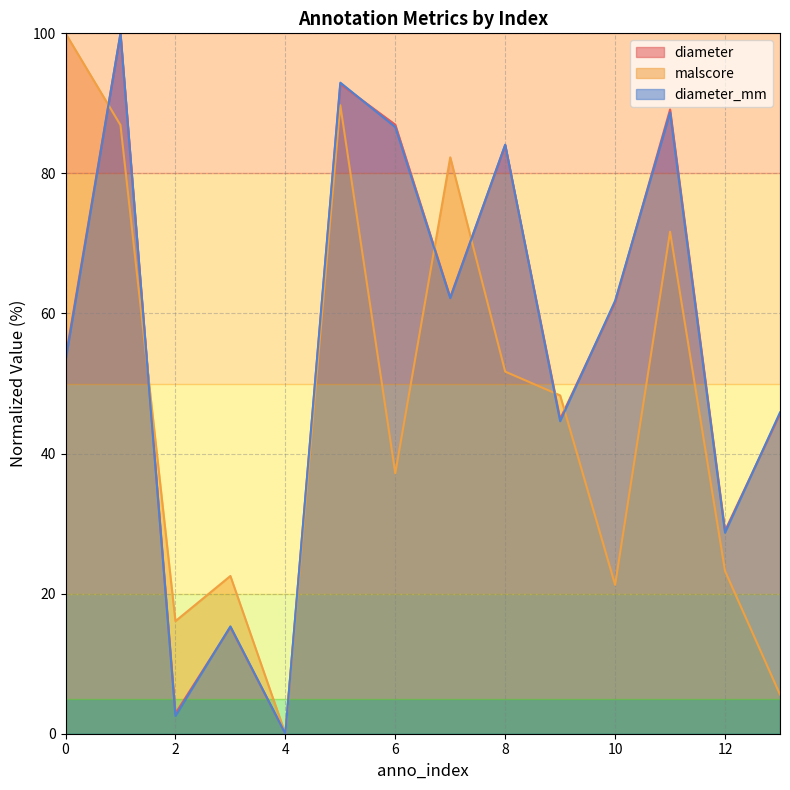

Which series has the widest spread of values?

diameter